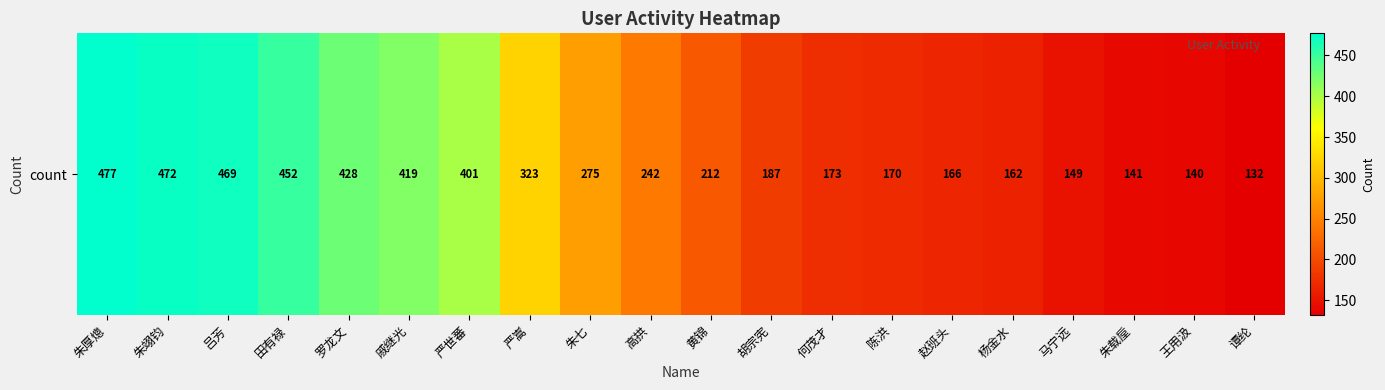

What is the ratio of the value at 何茂才 to the value at 赵班头?

1.0